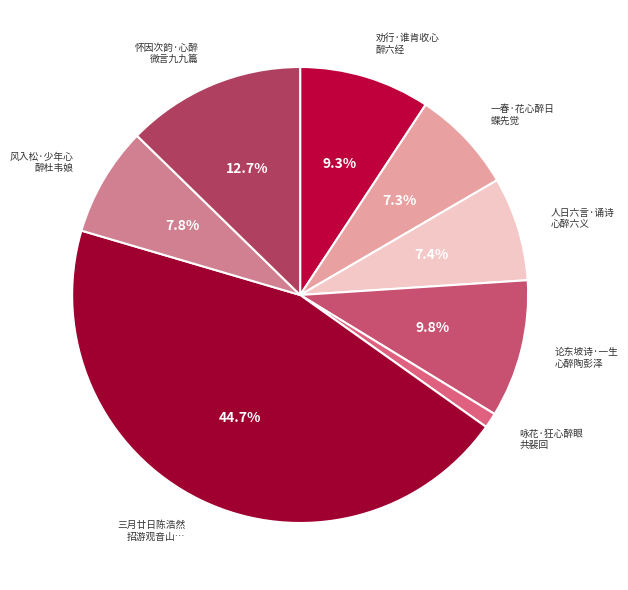

Rank the categories by value from highest to lowest.

三月廿日陈浩然招游观音山宴张氏楼徐楚兰佐酒以琵琶度曲郯云台为之心醉口占蝶恋花一阕, 怀因次韵·心醉微言九九篇, 论东坡诗·一生心醉陶彭泽, 劝行·谁肯收心醉六经, 风入松·少年心醉杜韦娘, 人日六言·诵诗心醉六义, 一春·花心醉日蝶先觉, 咏花·狂心醉眼共裴回